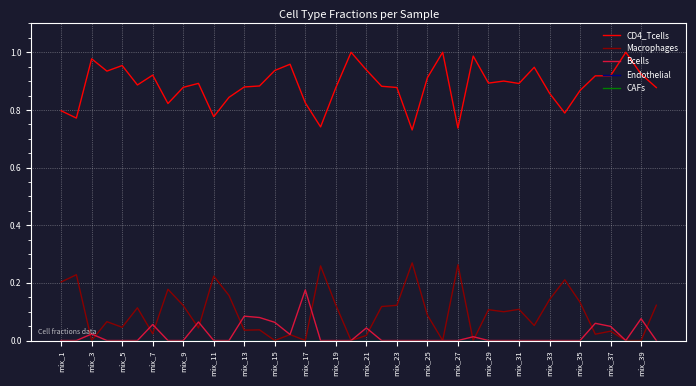

Does the chart have visible grid lines?

Yes